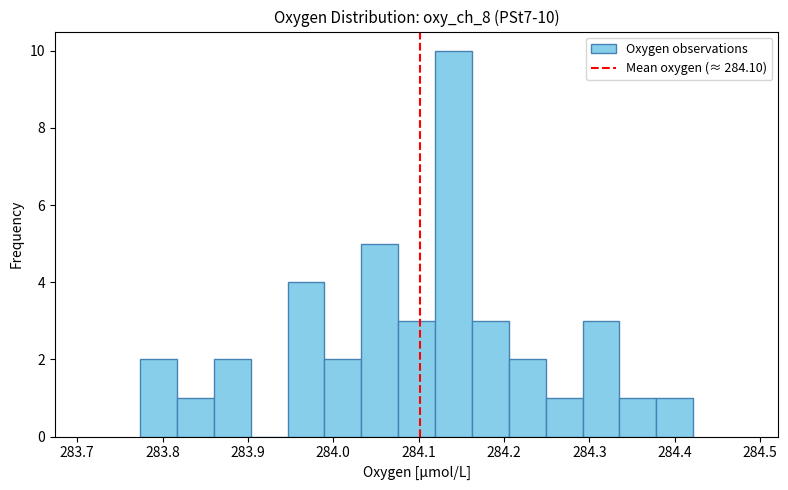

Over which range of the x-axis is the bar tallest?

284.12 to 284.16